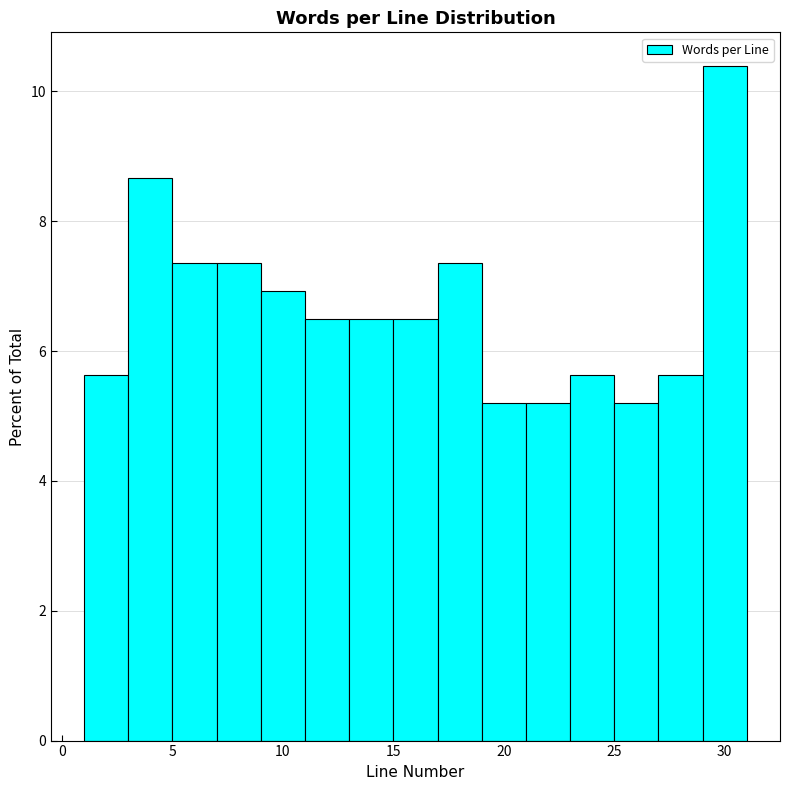

How tall is the bar that spans 23 to 25 on the x-axis? The values are not printed on the chart, so give them approximately, as read against the axis.

5.6